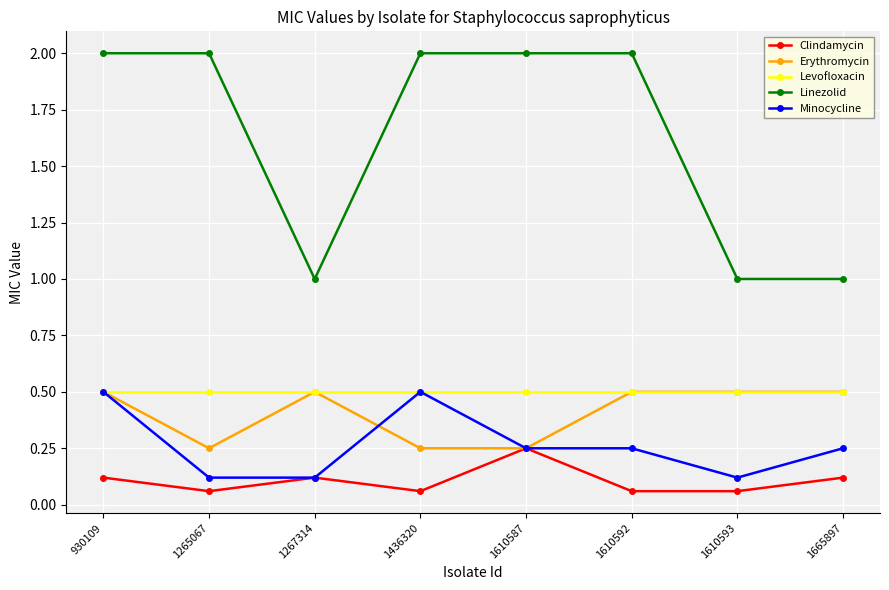

Is the value of Levofloxacin at 1665897 greater than the value of Erythromycin at 1436320?

Yes